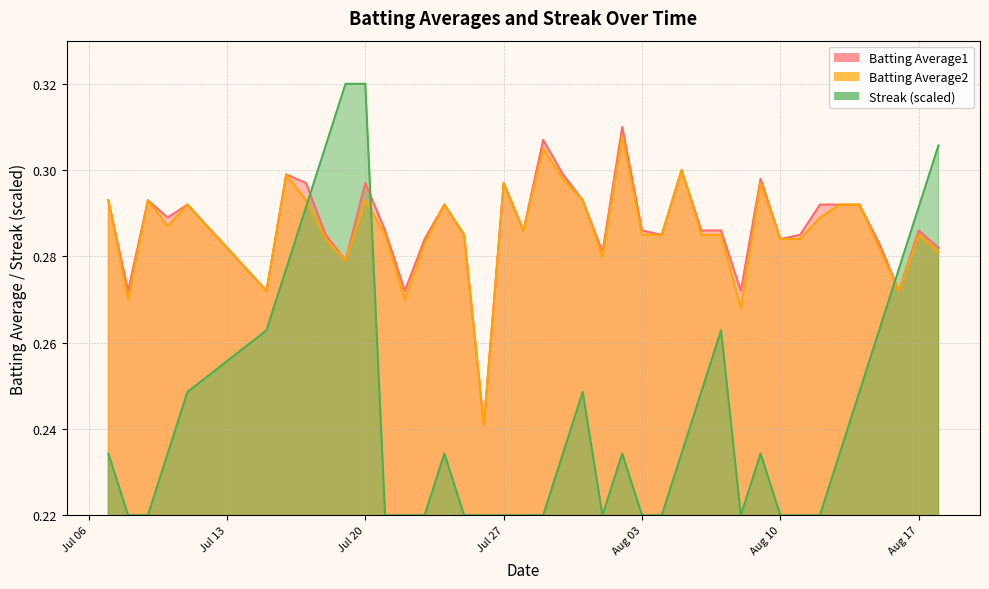

List the series in order of their peak value, lowest first.

Batting Average2, Batting Average1, Streak